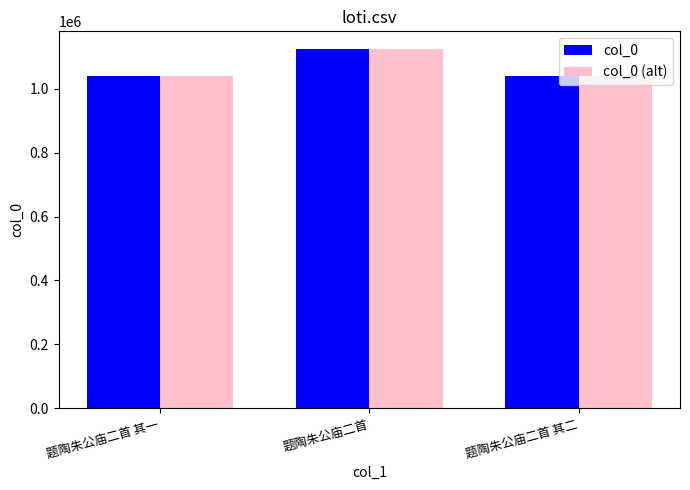

What is the value of the col_0 bar at the 2nd from the left?

1123381